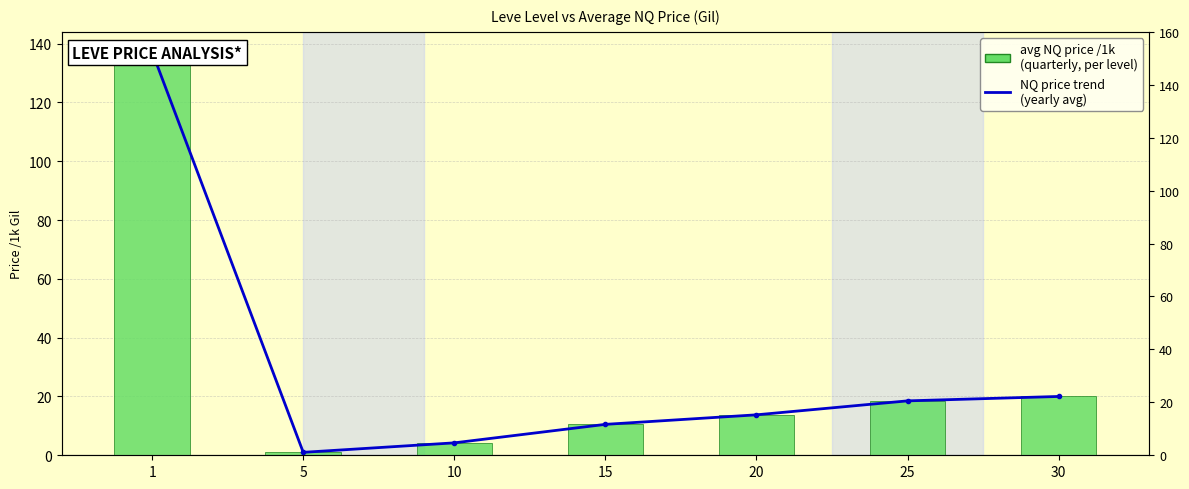

The avg NQ price /1k (quarterly) series shows 18.3 at 15. True or false?

False